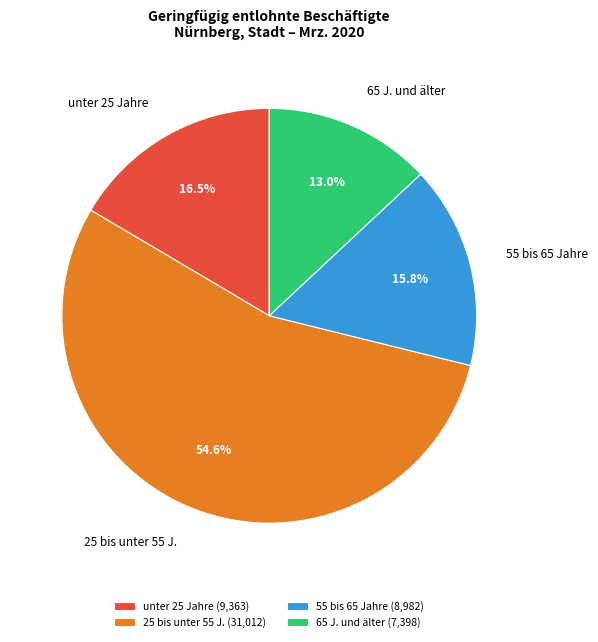

Between 55 bis 65 Jahre and unter 25 Jahre, which is larger?

unter 25 Jahre